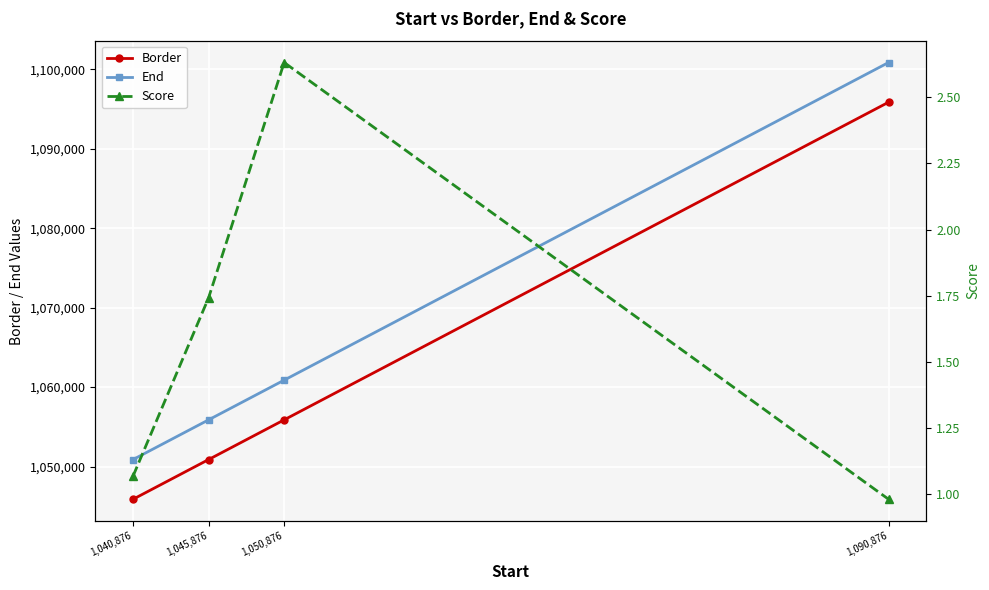

The value of End at 1,040,876 is 1522714.7. True or false?

False